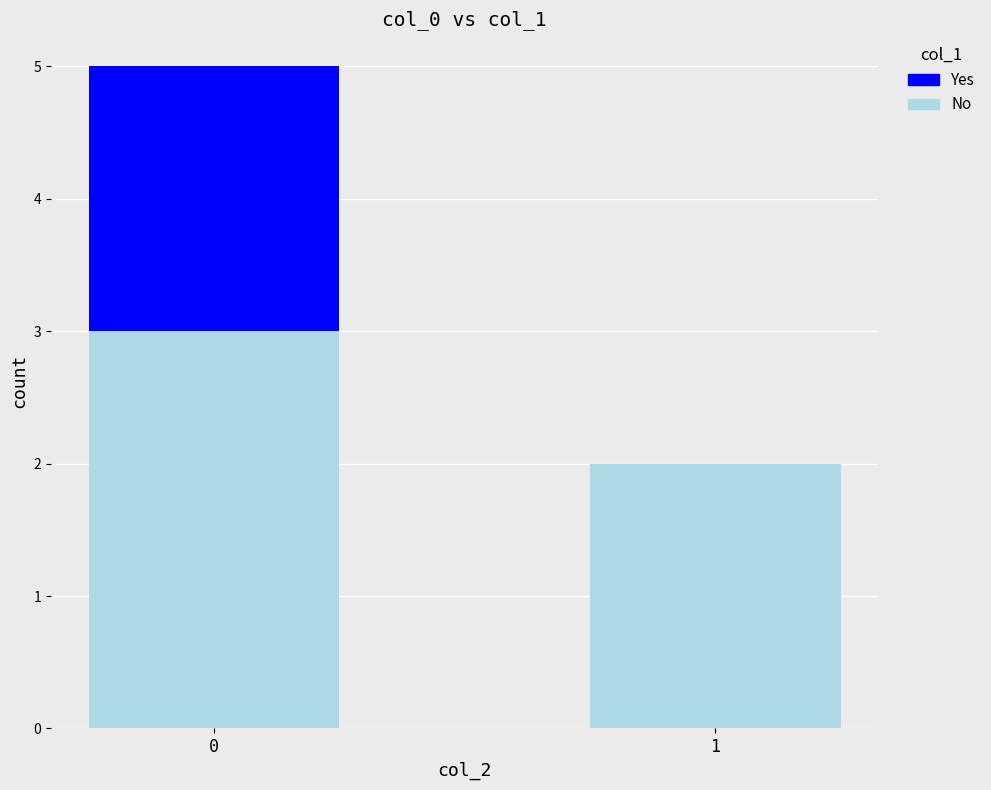

What is the sum of all No values?

5